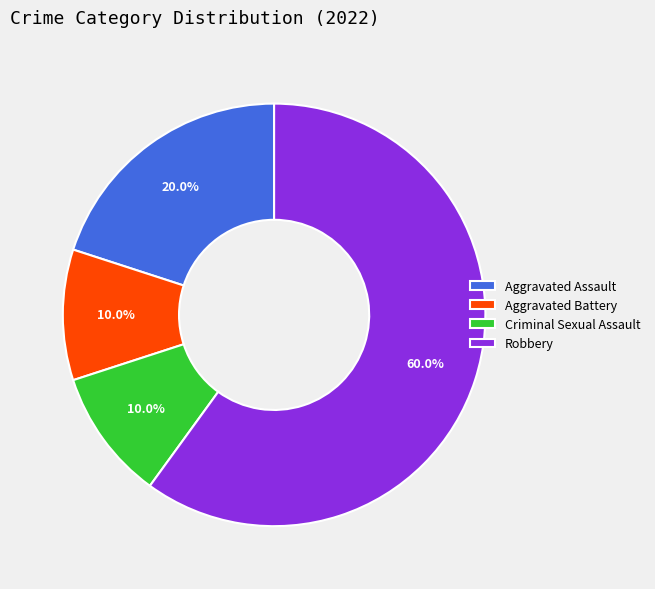

Between Criminal Sexual Assault and Robbery, which is larger?

Robbery